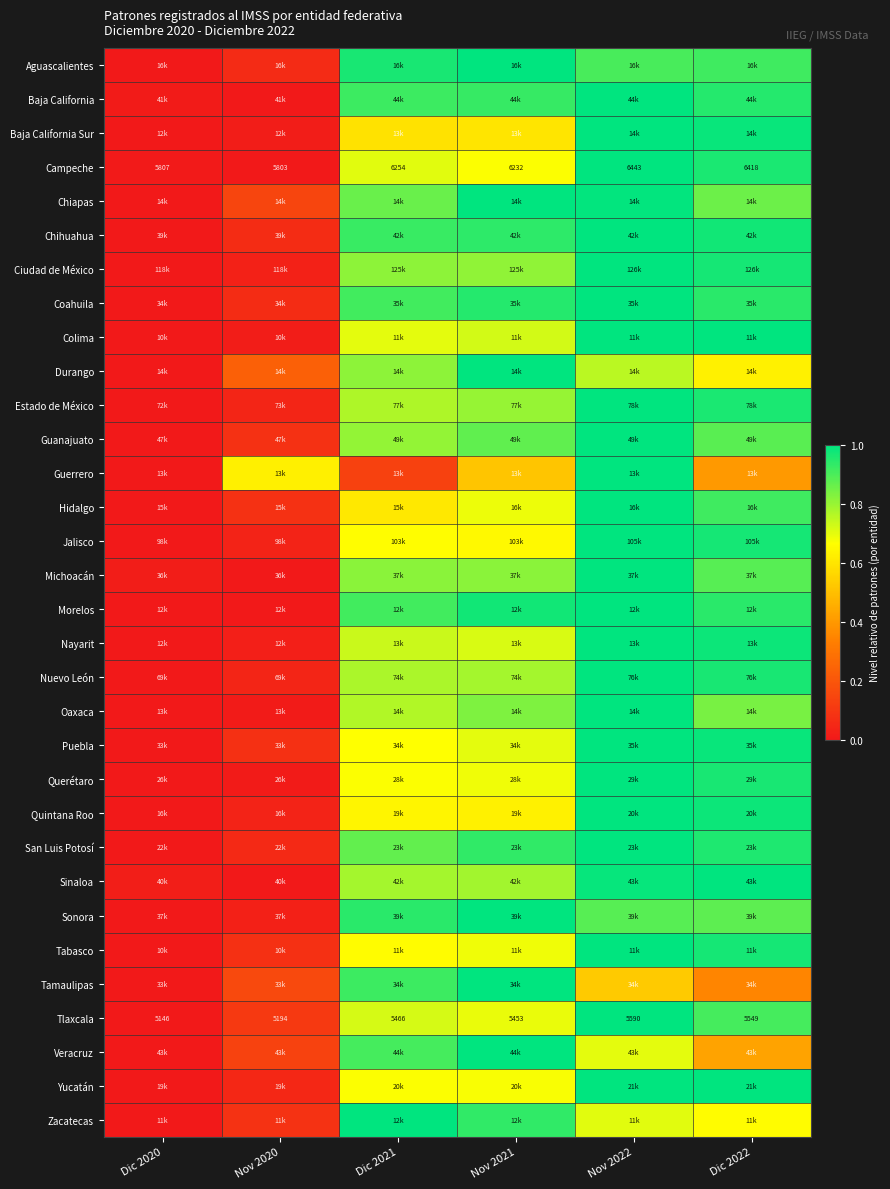

Is it true that Jalisco equals 1.0 at Dic 2022?

True